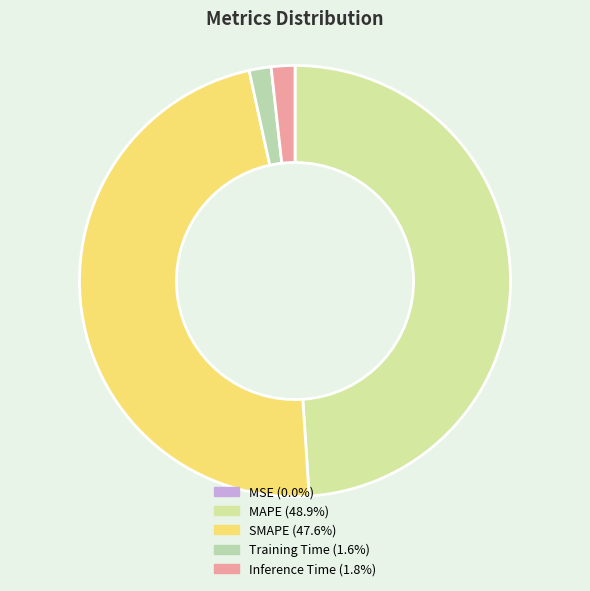

Rank the categories by value from highest to lowest.

MAPE, SMAPE, Inference Time, Training Time, MSE